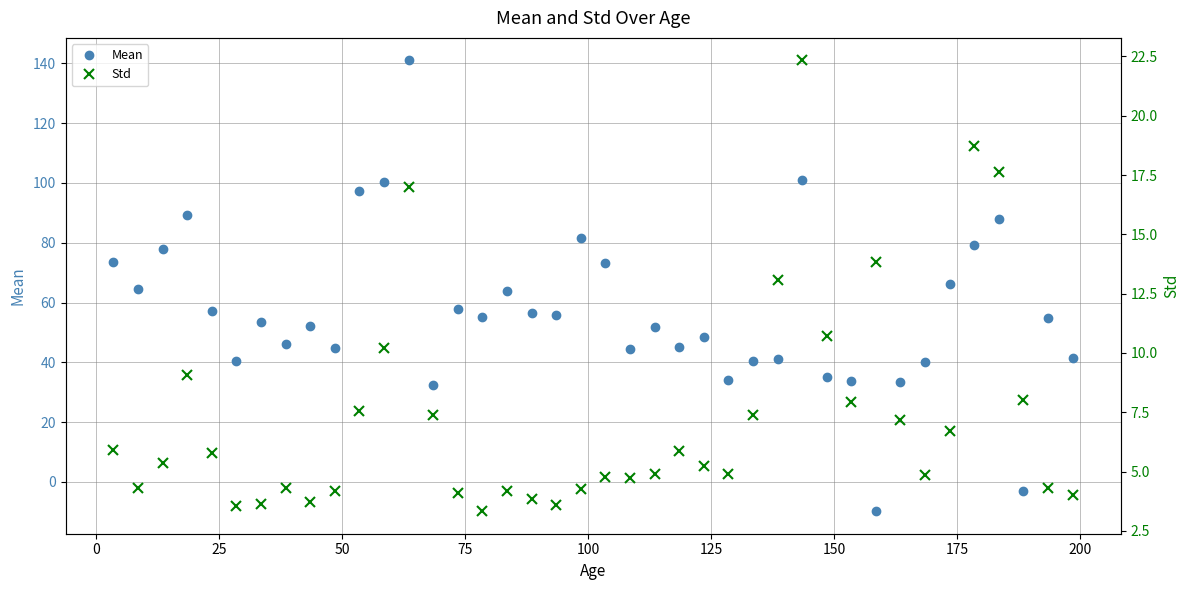

True or false: Mean and Std cross at least once.

True